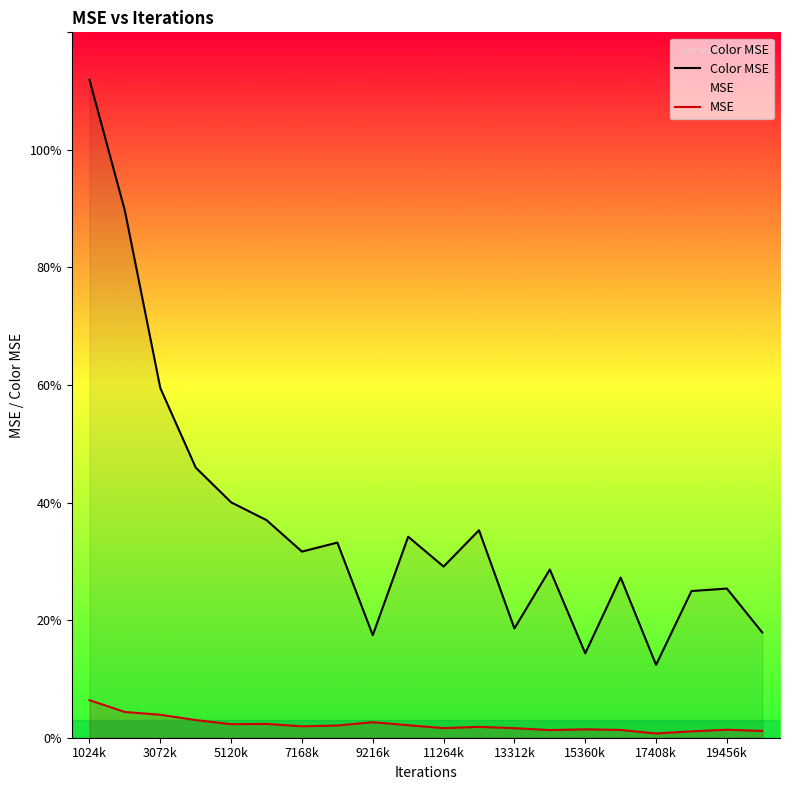

At which label does Color MSE reach its peak?

1024k